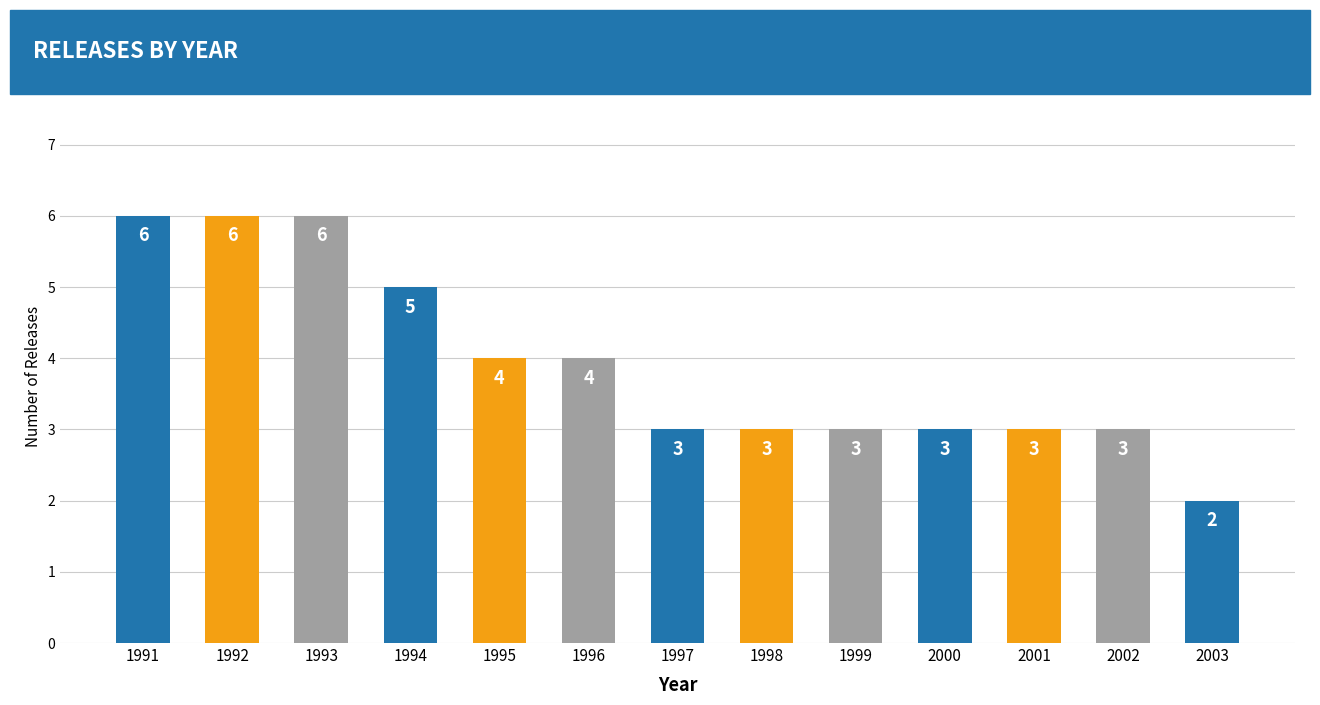

Reading left to right, transcribe all the data shown in this chart.

6	6	6	5	4	4	3	3	3	3	3	3	2